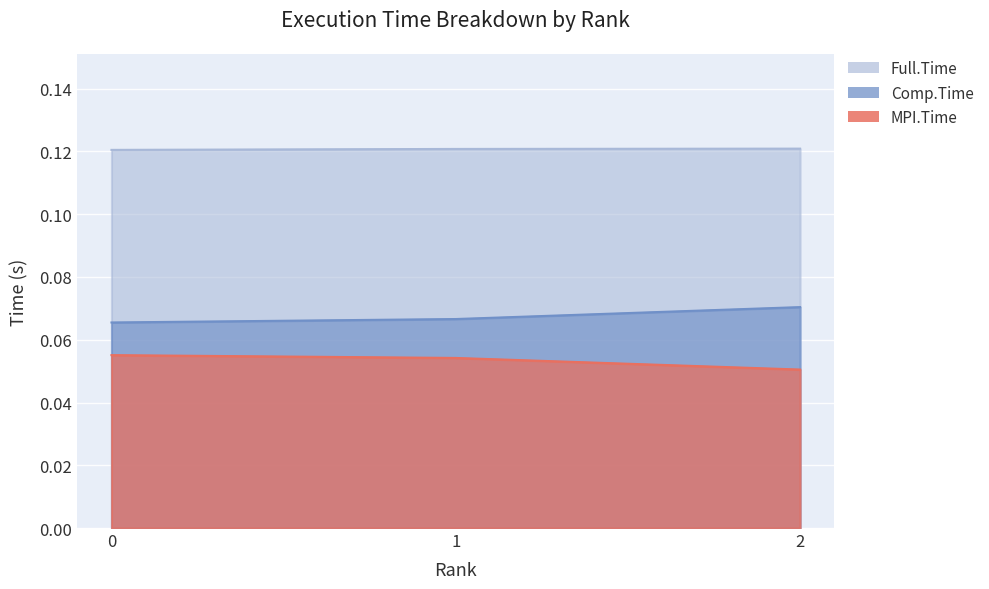

Rank the series by their average value, from lowest to highest.

MPI.Time, Comp.Time, Full.Time